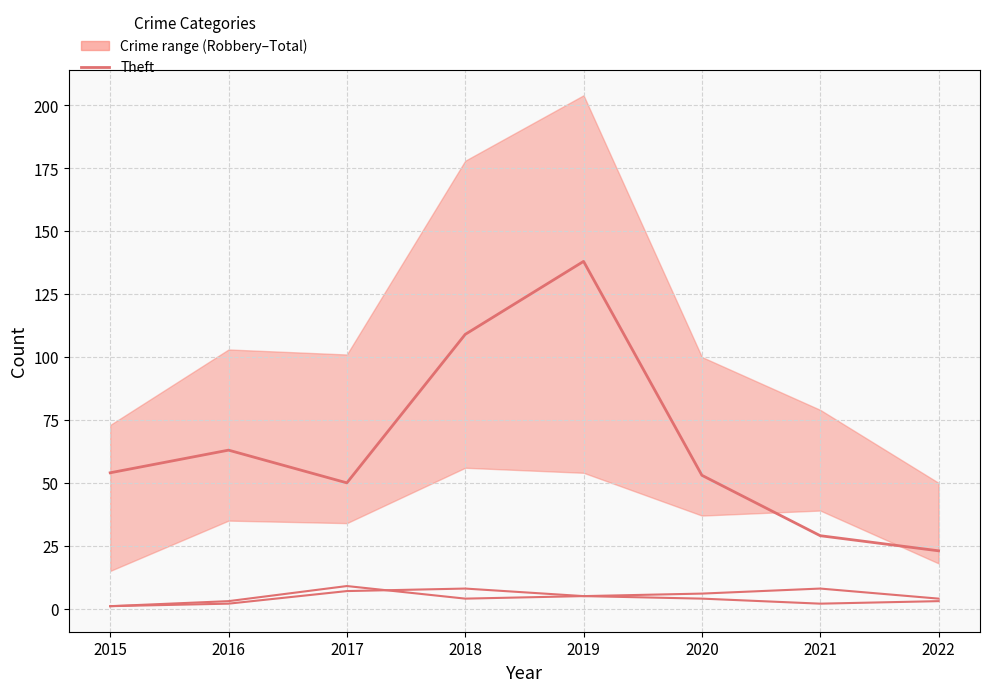

True or false: Aggravated Battery and Theft intersect in this chart.

False